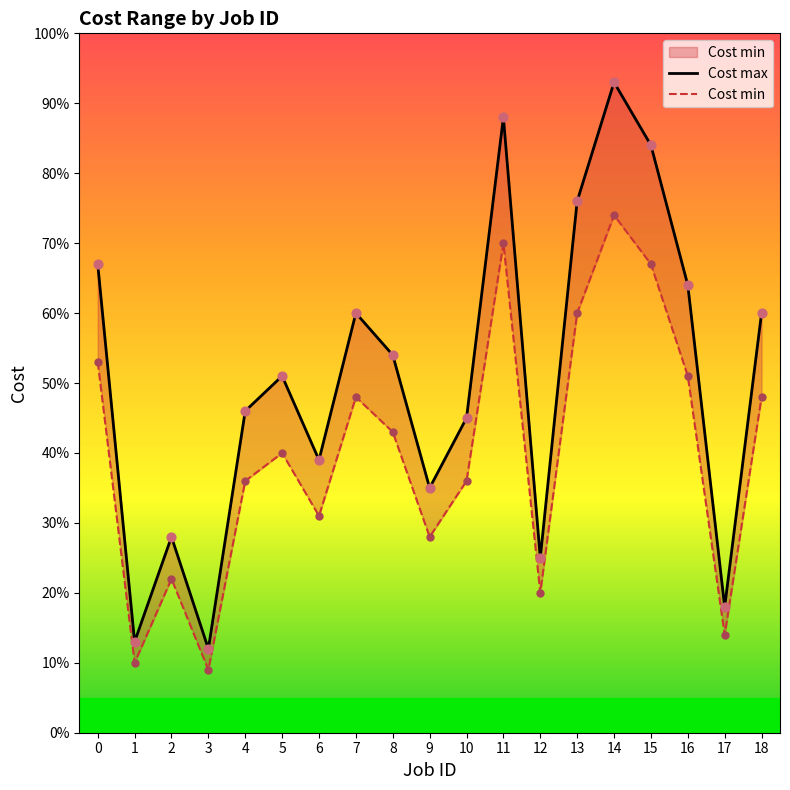

At how many categories does at least one series exceed 59?

8